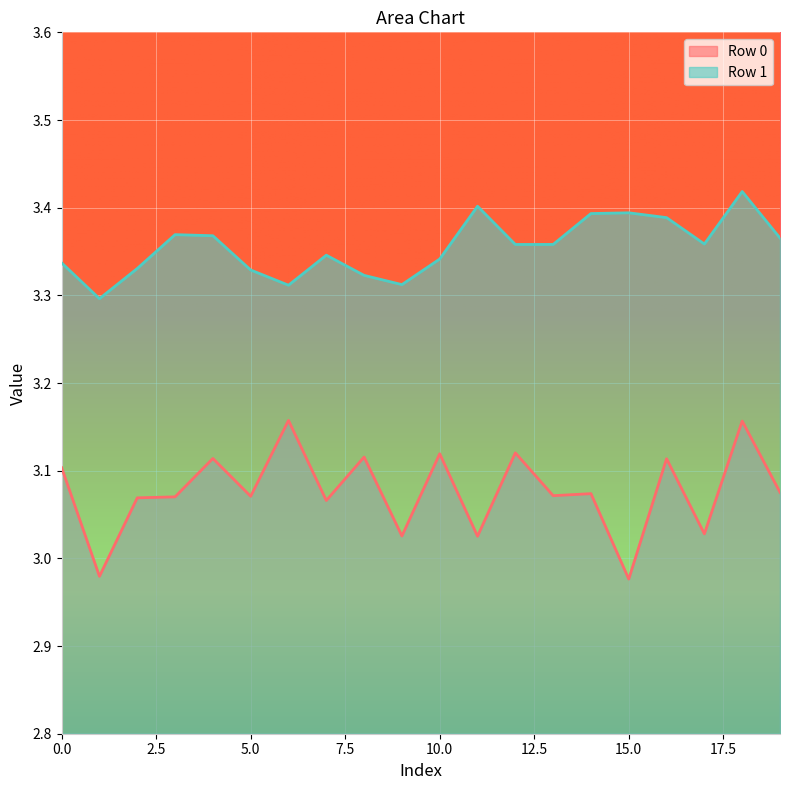

Where is the first local maximum for Row 1?

3